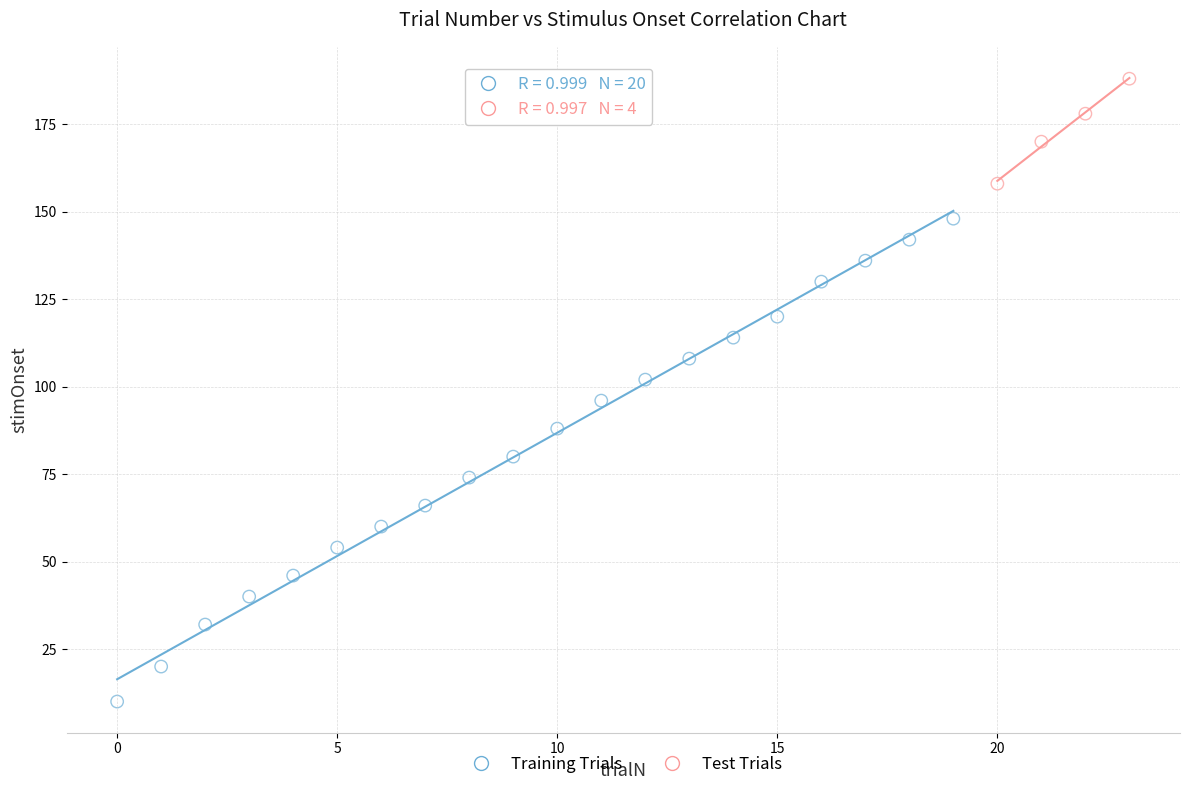

Which series has the largest Y range (max minus min)?

Training Trials